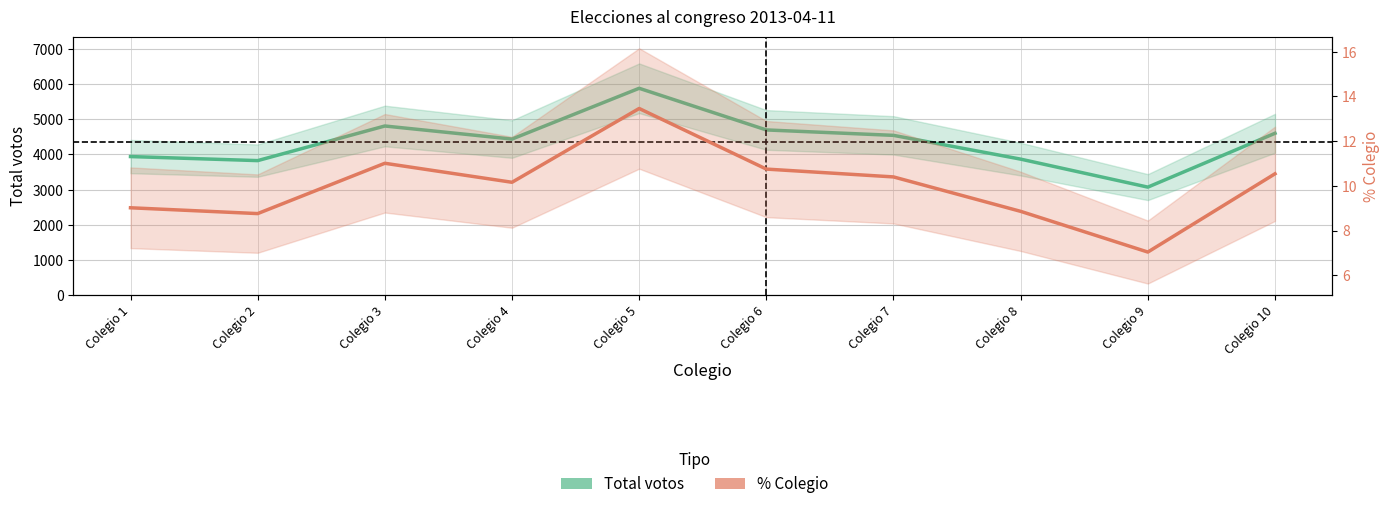

What is the difference between the % Colegio values at Colegio 5 and Colegio 2?

4.7